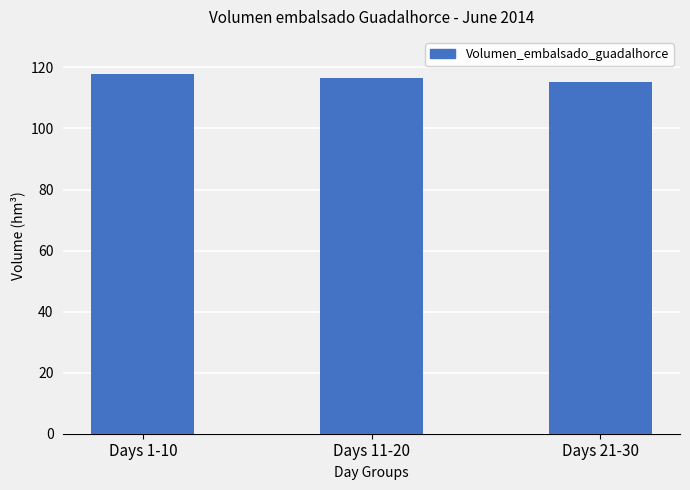

What is the smallest value displayed?

115.3